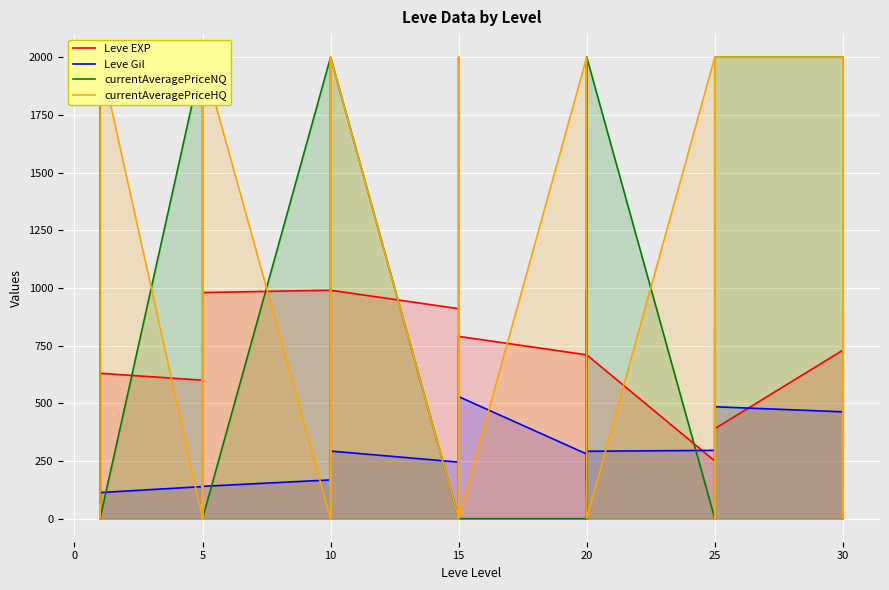

The value of Leve Gil at 20 is 290. True or false?

True